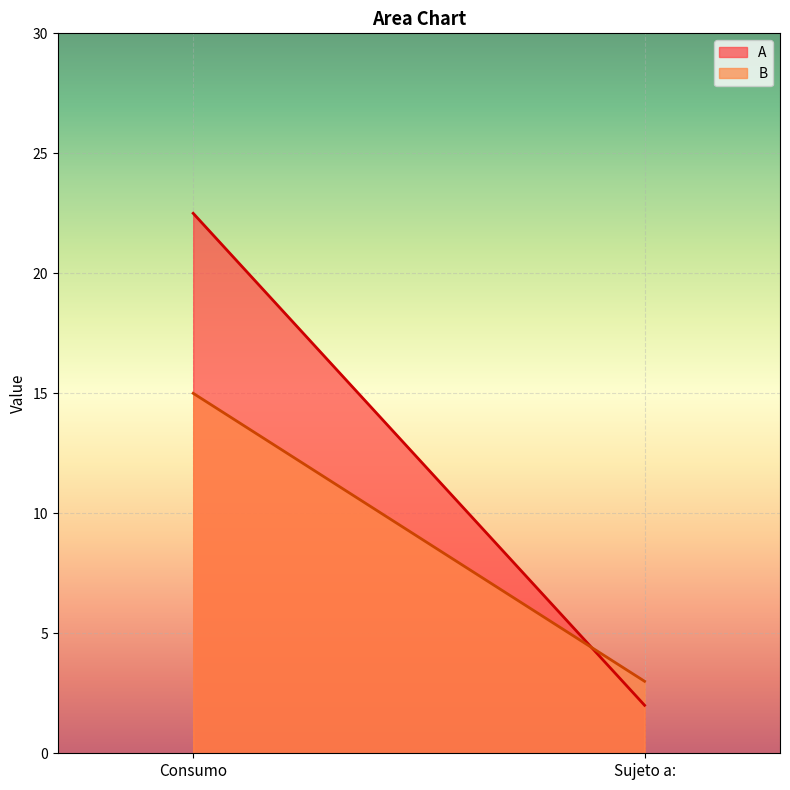

What is the value of the A point at the 1st from the left?

22.5